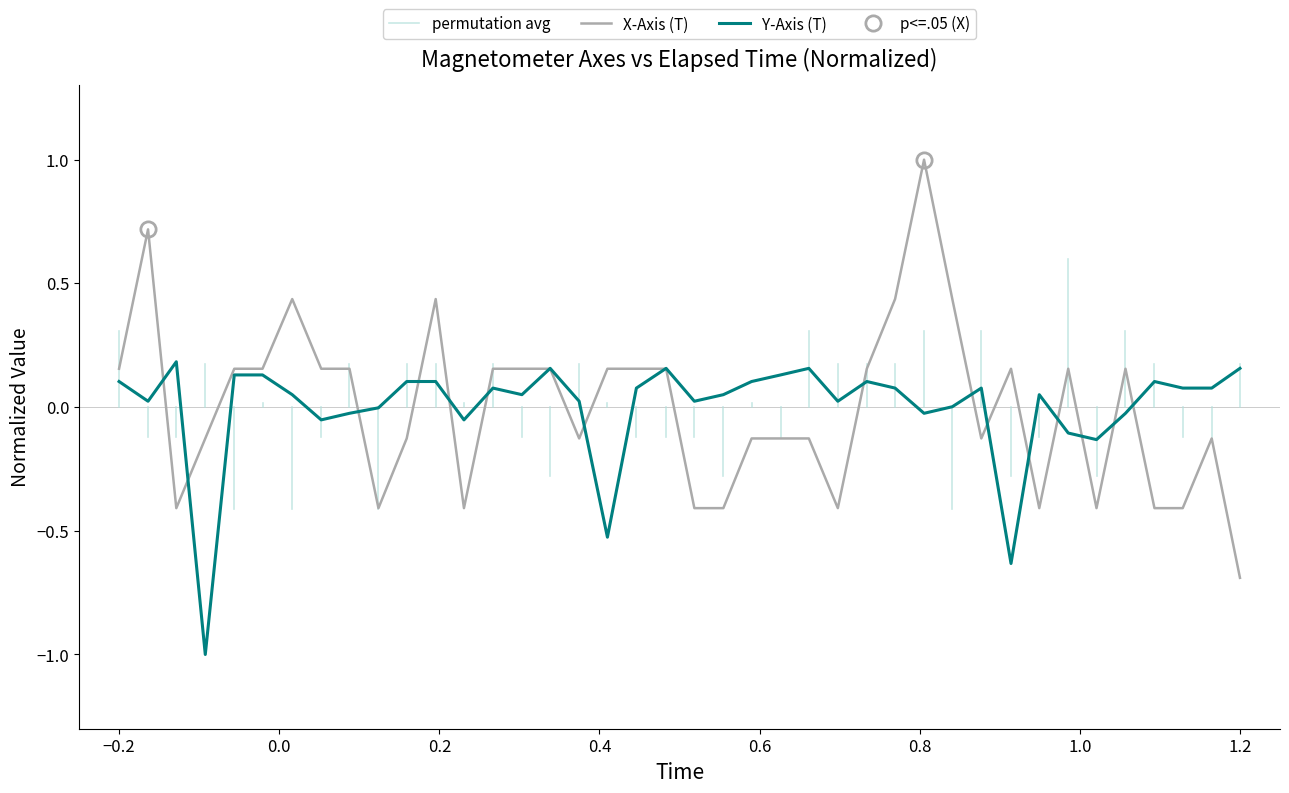

What is the highest value of the X-Axis (T) series?

1.0